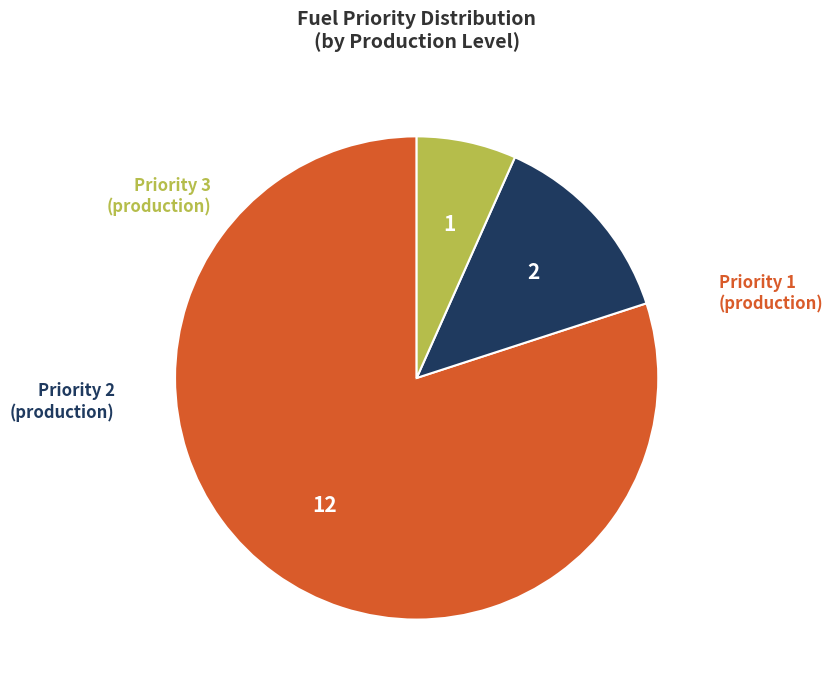

Is there a majority slice in this chart?

Yes